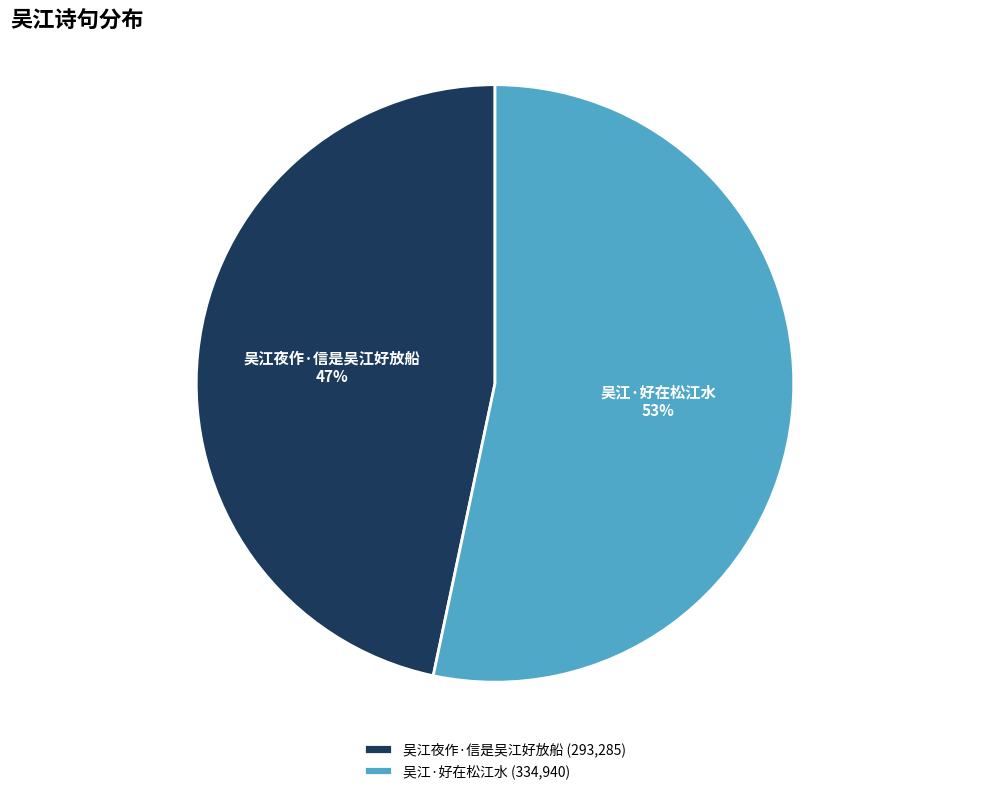

Is there any slice that represents more than half of the pie?

Yes